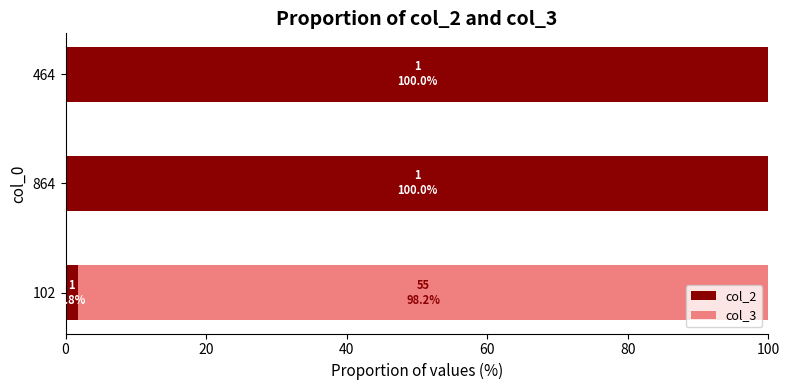

What is the total value across all series at 864?

100.0